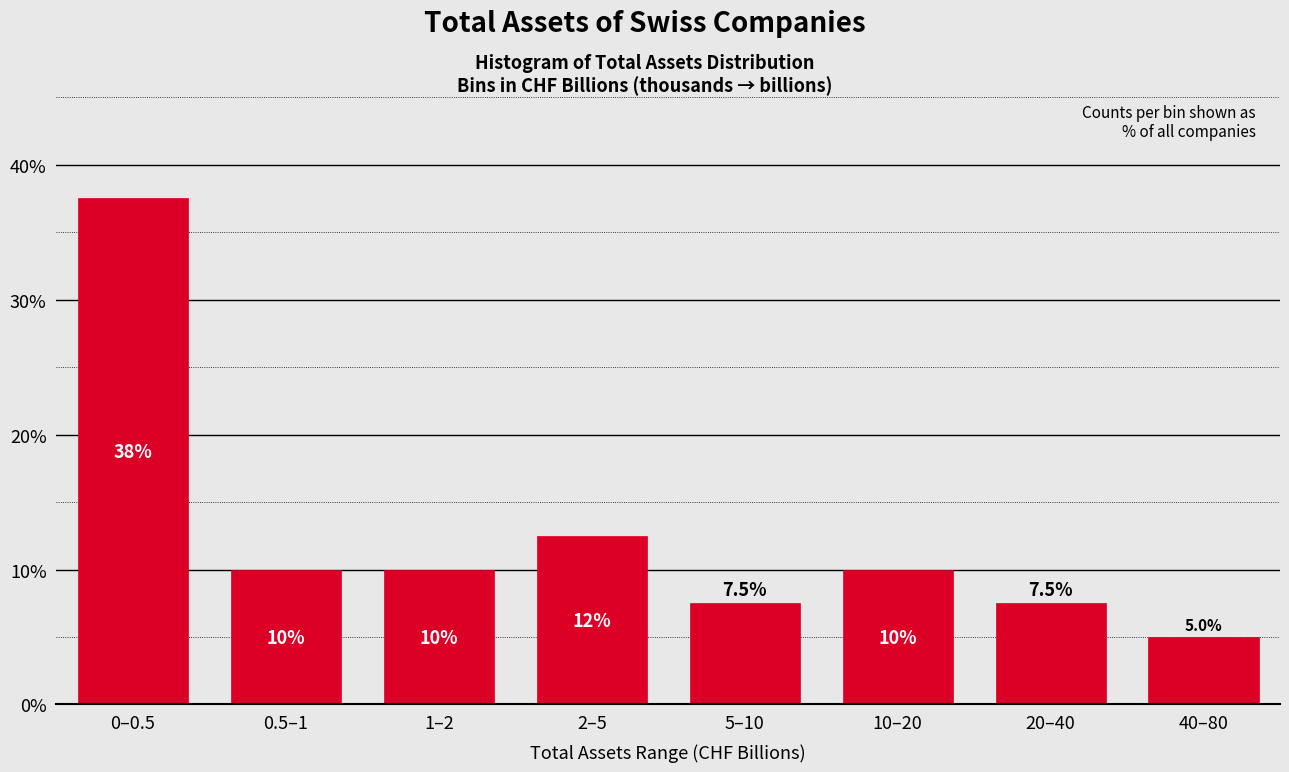

Reading left to right, what are all the values shown in this chart?

37.5	10.0	10.0	12.5	7.5	10.0	7.5	5.0